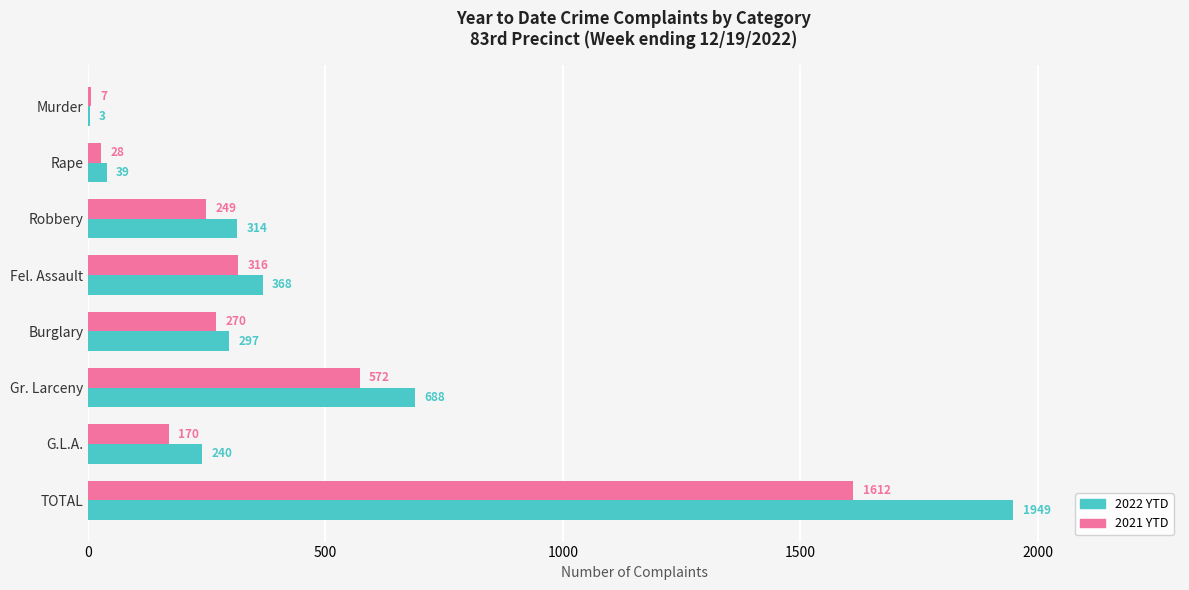

Is it true that 2021 YTD equals 147 at Fel. Assault?

False